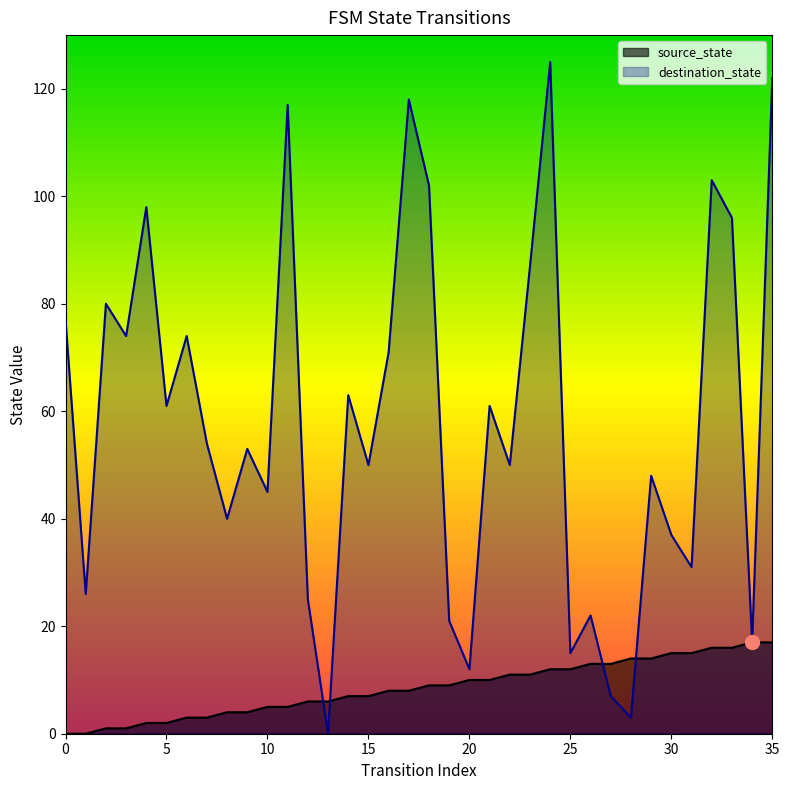

What is the total value across all series at 10?

50